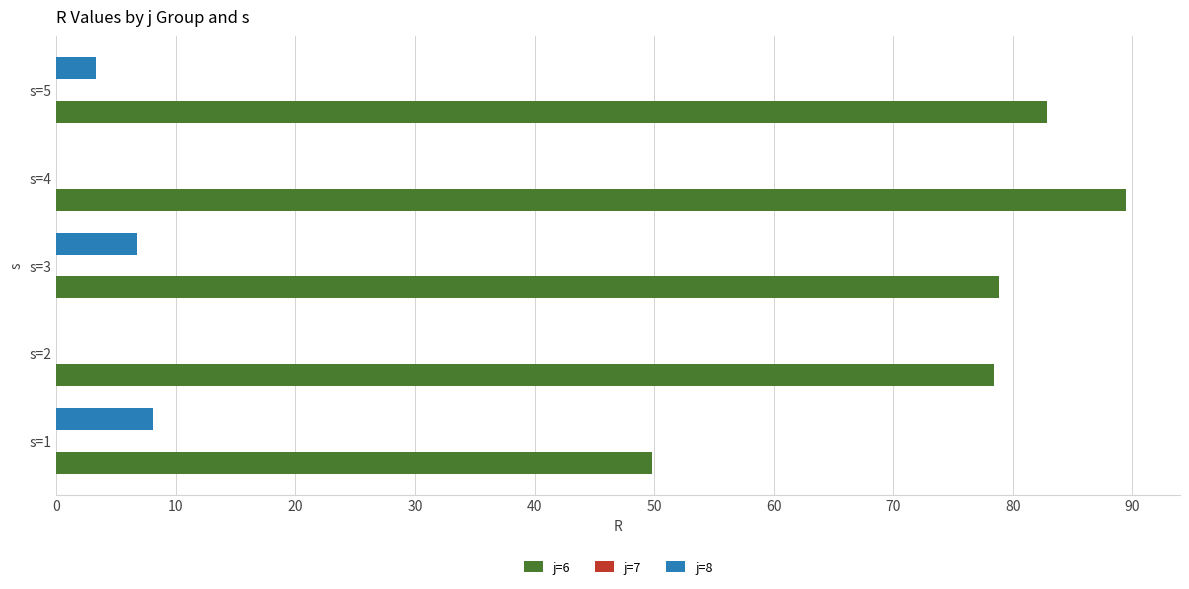

What is the sum of the j=8 values at s=1 and s=3?

14.8